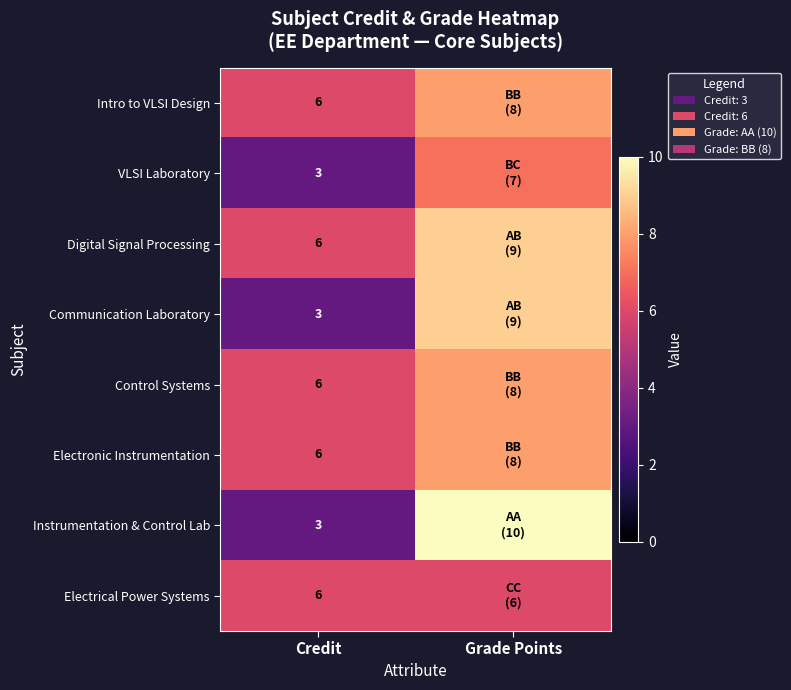

The value of Instrumentation & Control Lab at Credit is 3. True or false?

True